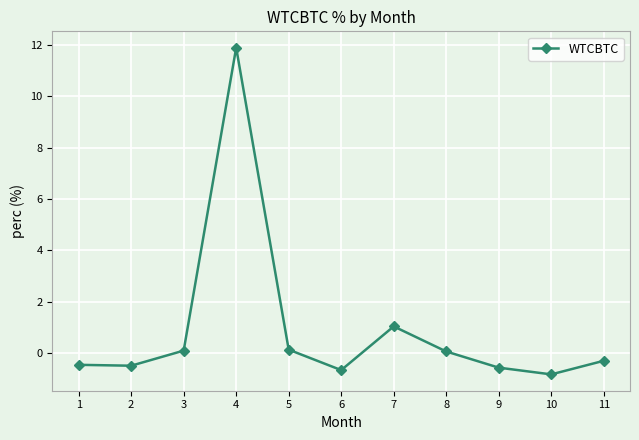

What is the maximum value shown in the chart?

11.9